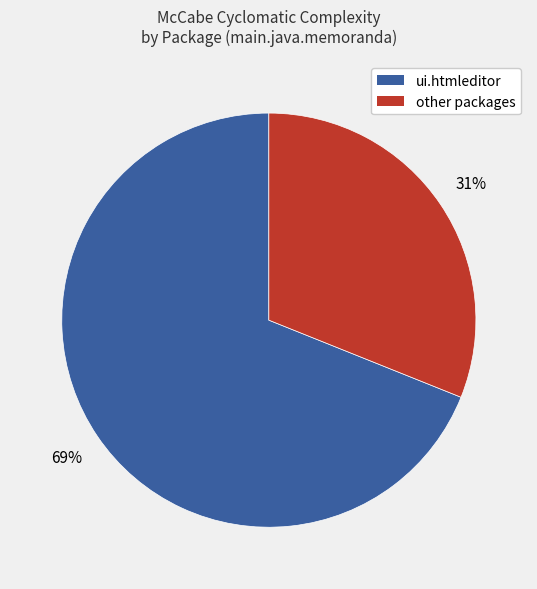

Is there any slice that represents more than half of the pie?

Yes